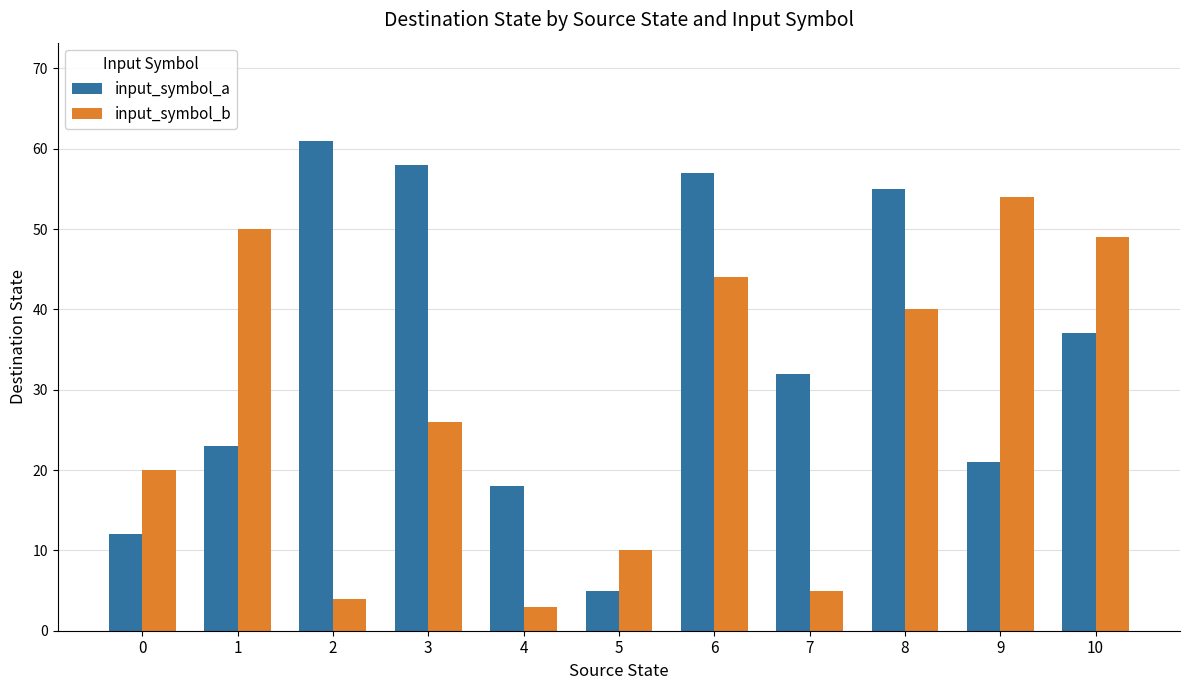

What is the sum of all input_symbol_a values?

379